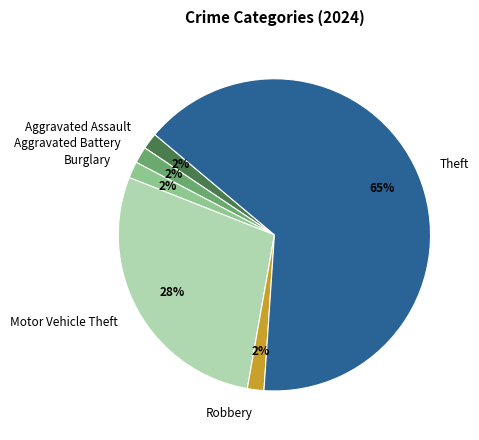

Approximately how many times larger is the value at Theft compared to Motor Vehicle Theft?

2.3